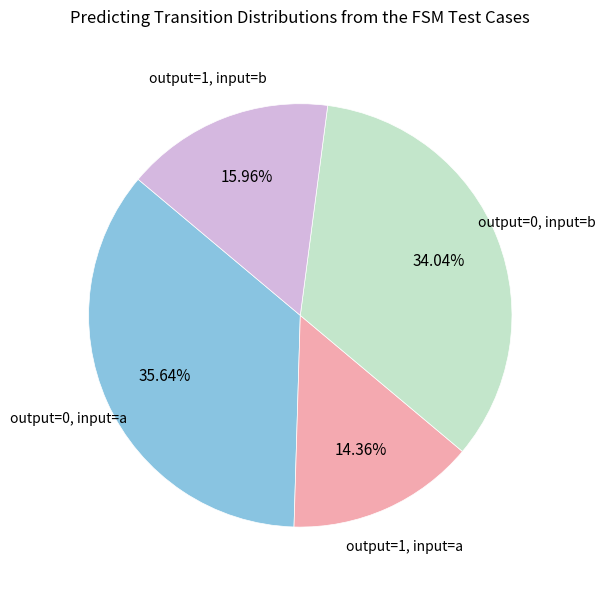

Which has a higher value, output=0, input=a or output=1, input=b?

output=0, input=a